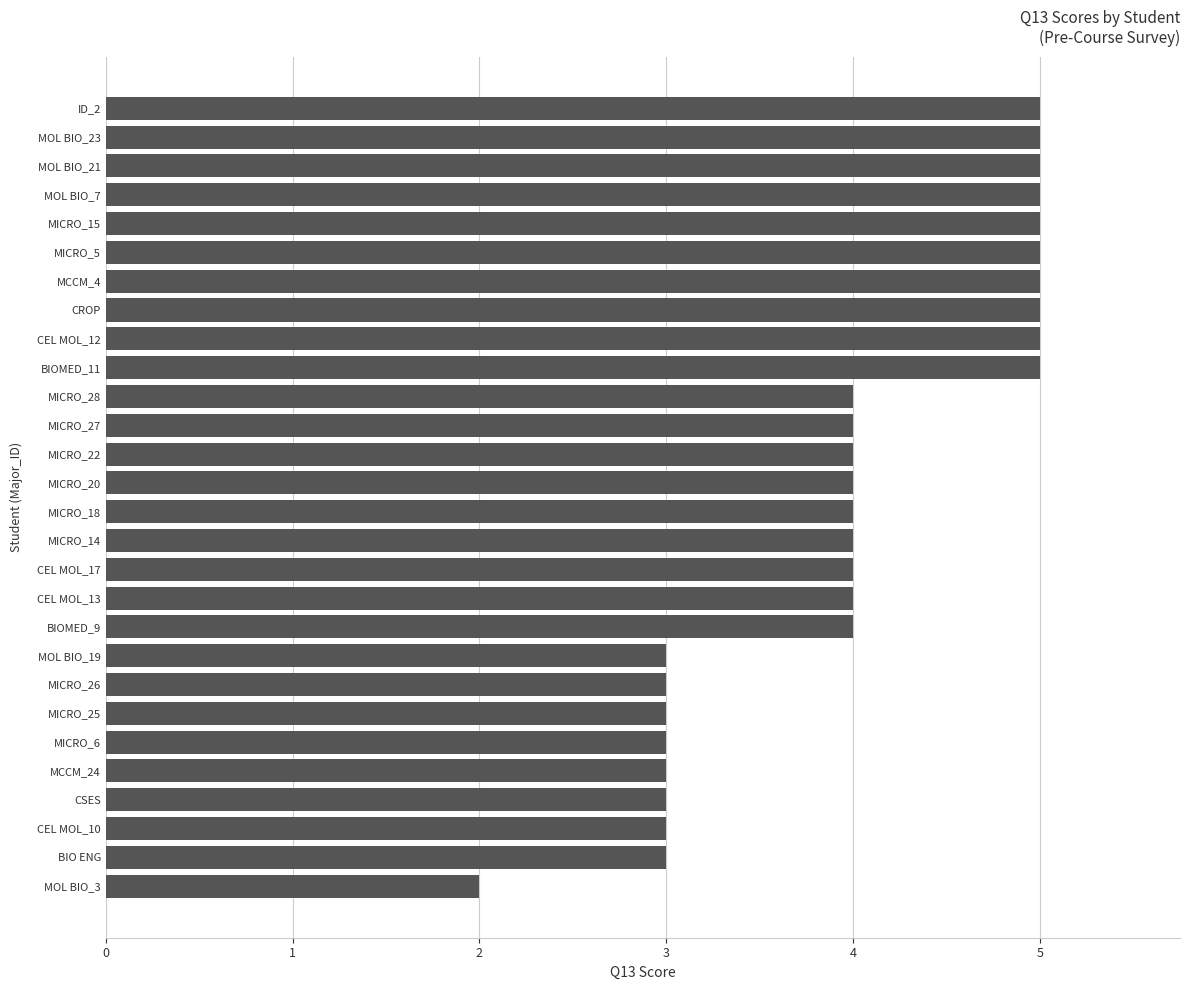

Which has a higher value, MCCM_4 or MCCM_24?

MCCM_4